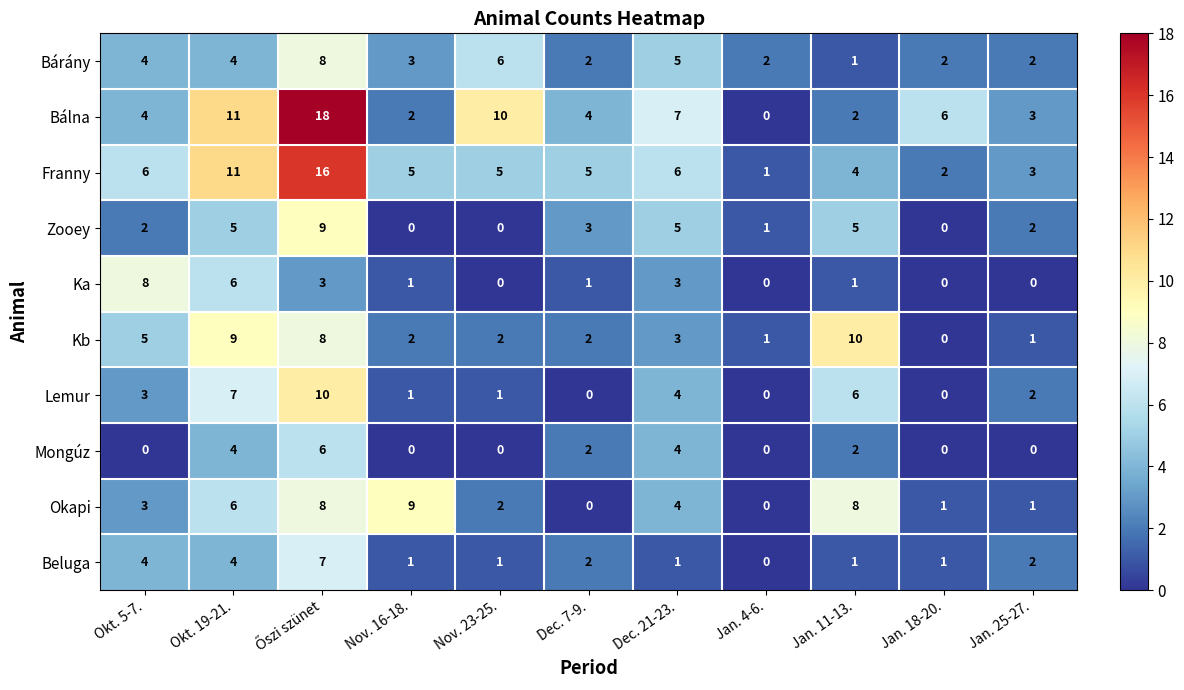

True or false: Bálna has a value of 3 at Jan. 25-27..

True